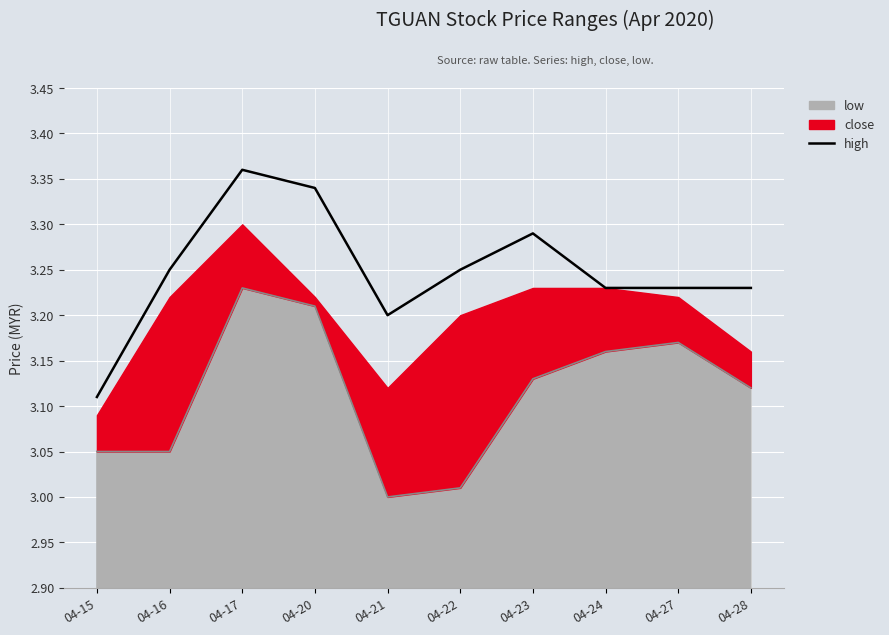

Which category has the highest value across all series?

04-17